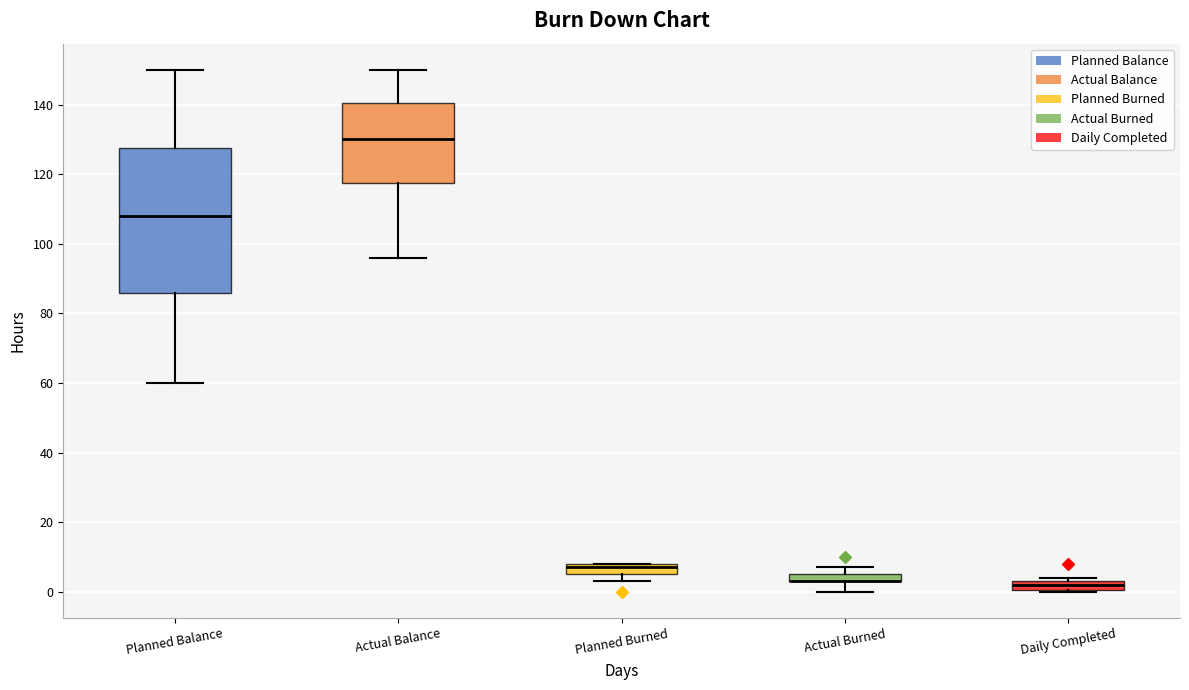

Where is the lower edge of the box for Daily Completed on the y-axis? The values are not printed on the chart, so give them approximately, as read against the axis.

0